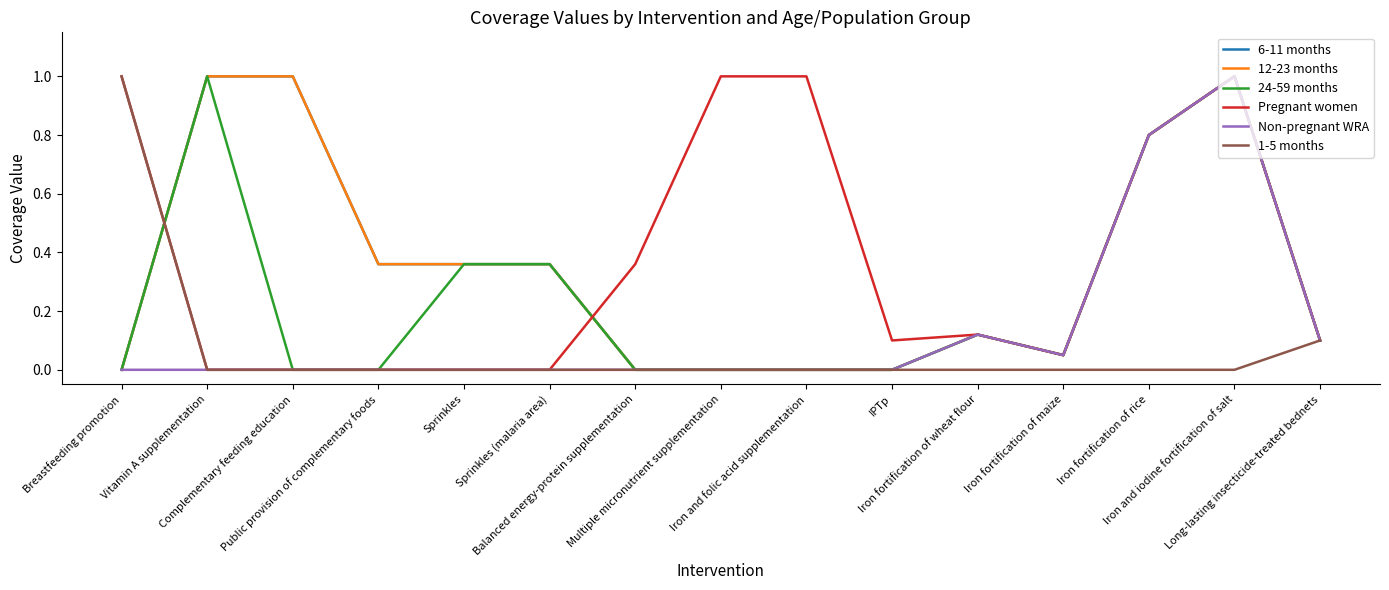

Does the chart have visible grid lines?

No